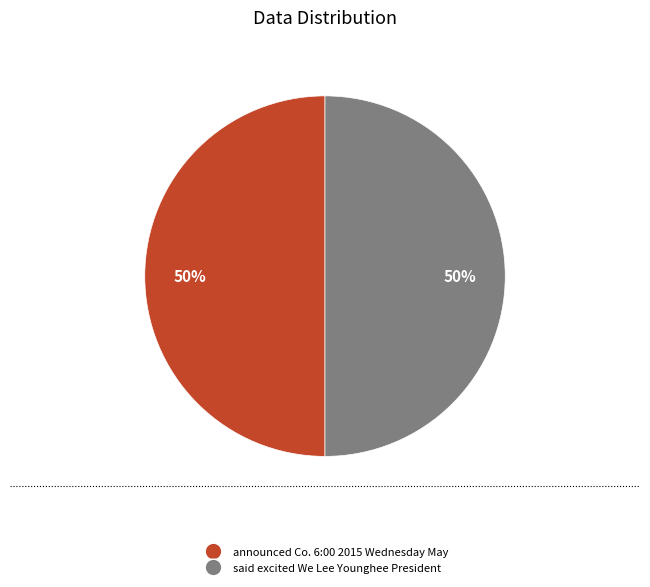

How many slices are in this pie chart?

2